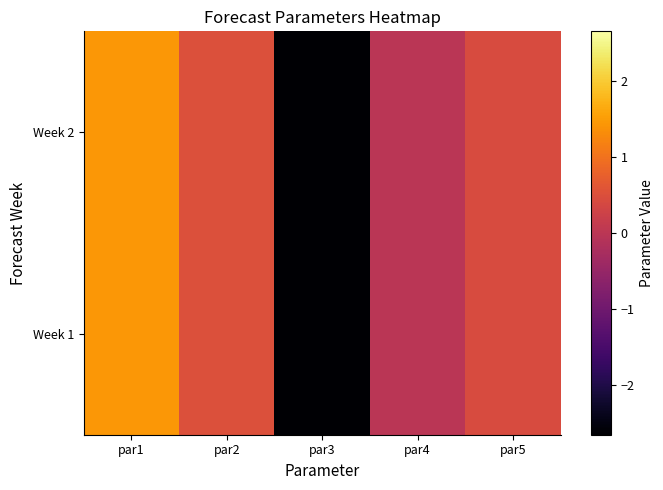

Reading left to right, what are all the values shown in this chart?

Week 1: par1=1.4	par2=0.5	par3=-2.7	par4=-0.0	par5=0.4
Week 2: par1=1.4	par2=0.5	par3=-2.7	par4=-0.0	par5=0.4